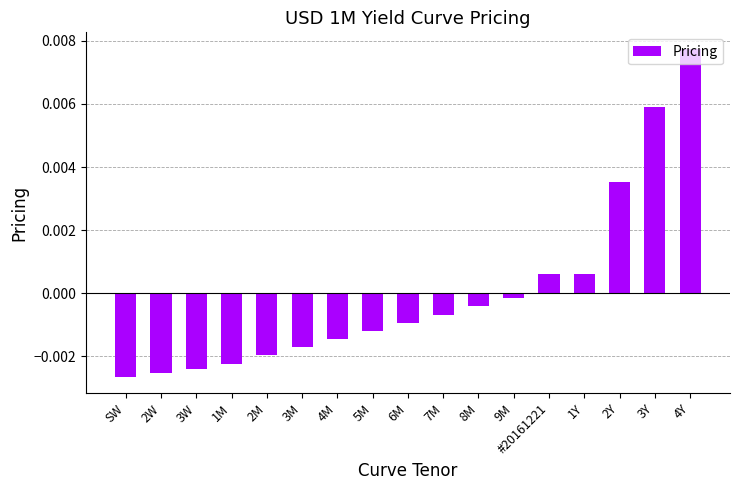

What position from the right is SW?

17